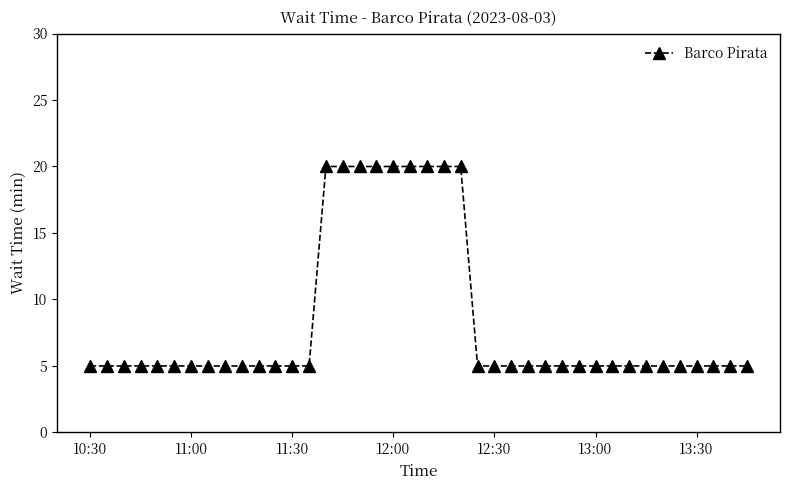

Reading left to right, list all the values displayed in this chart.

5	5	5	5	5	5	5	5	5	5	5	5	5	5	20	20	20	20	20	20	20	20	20	5	5	5	5	5	5	5	5	5	5	5	5	5	5	5	5	5